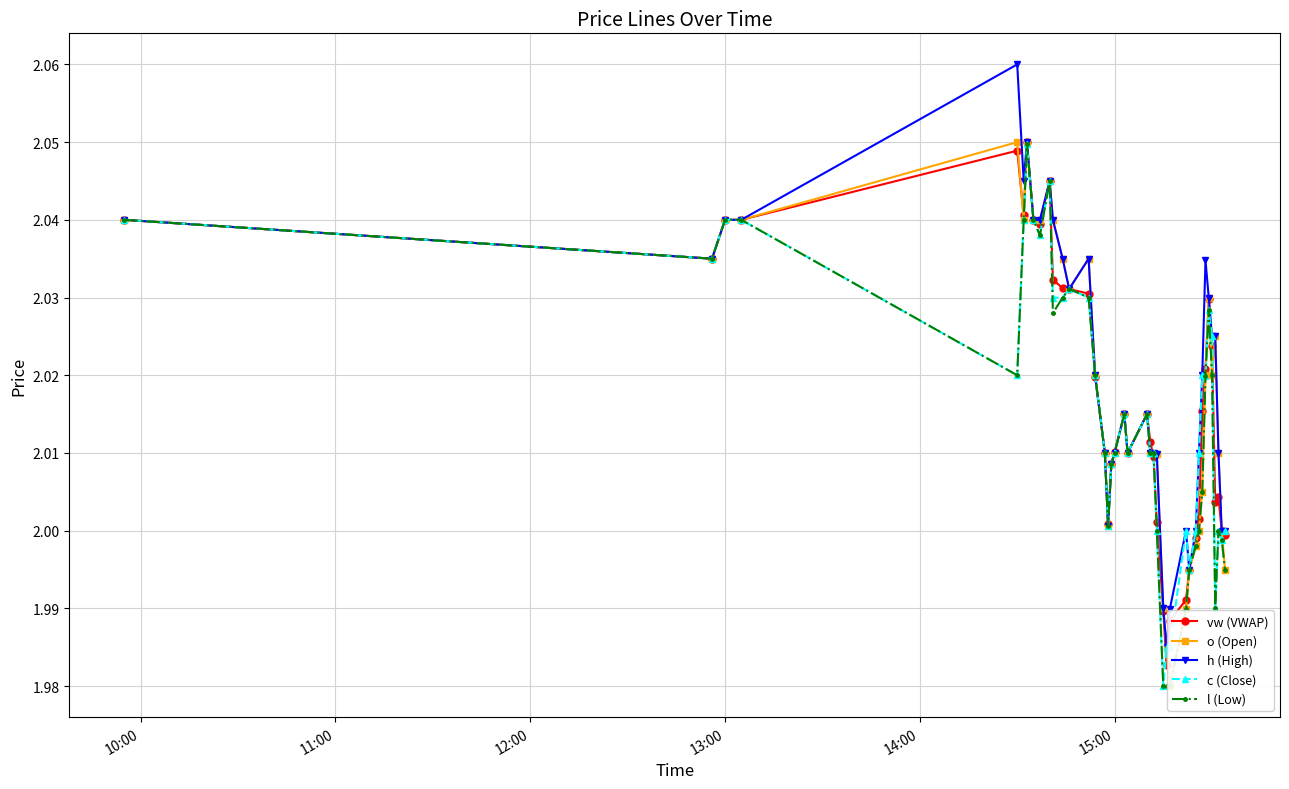

Is it true that h (High) equals 0.9 at 15:00?

False